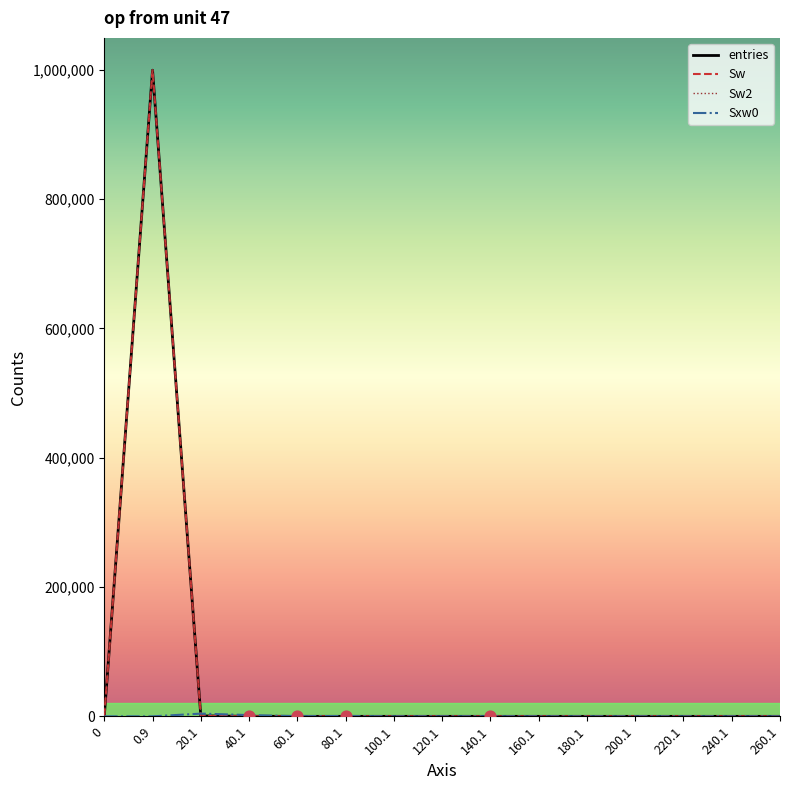

What are all the series names shown in the legend?

entries, Sw, Sw2, Sxw0